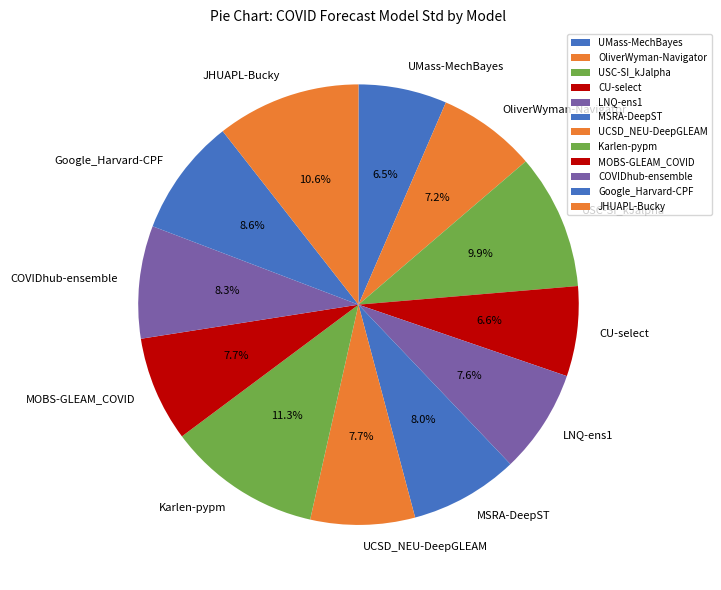

Which slice is the largest?

Karlen-pypm